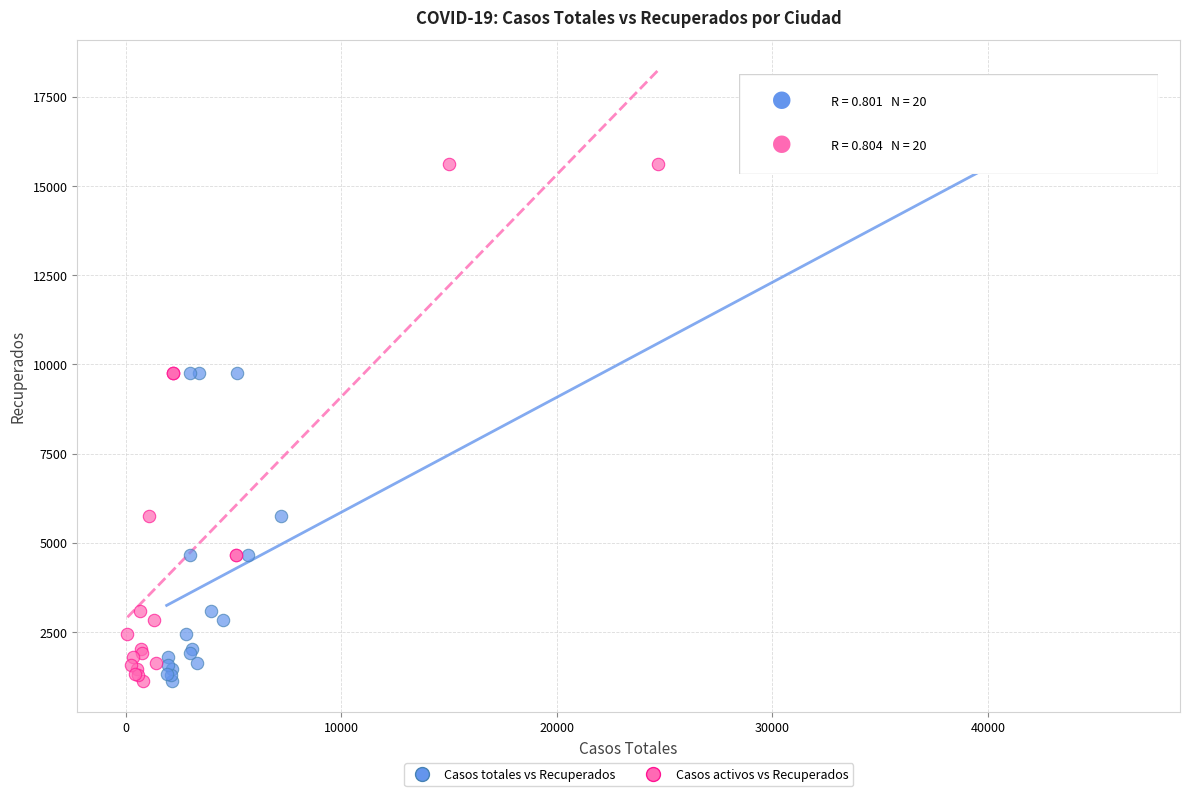

What are all the series names shown in the legend?

Casos totales vs Recuperados, Casos activos vs Recuperados